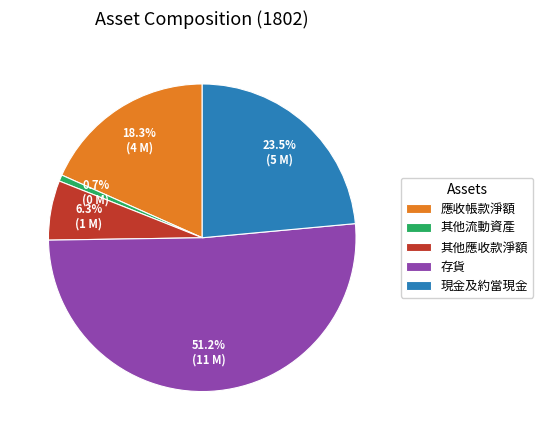

Does any single category account for the majority?

Yes